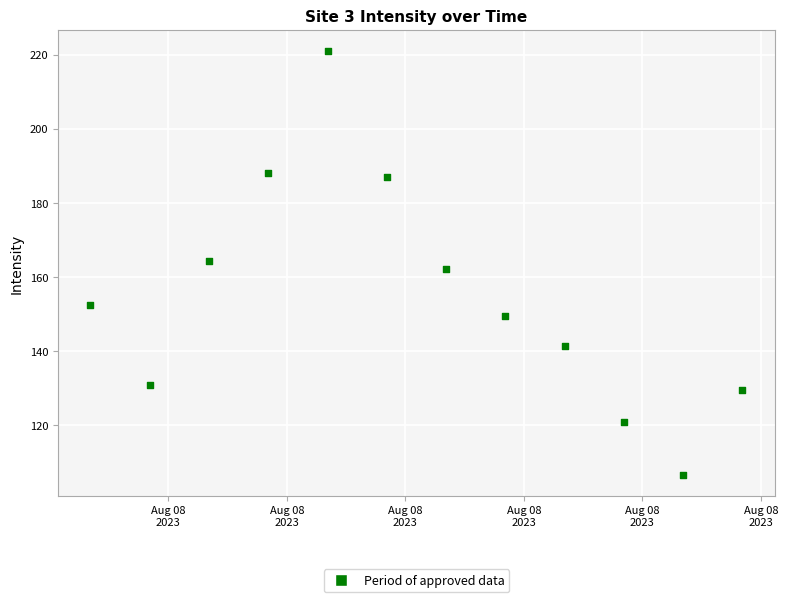

What is the average Y value?

154.5